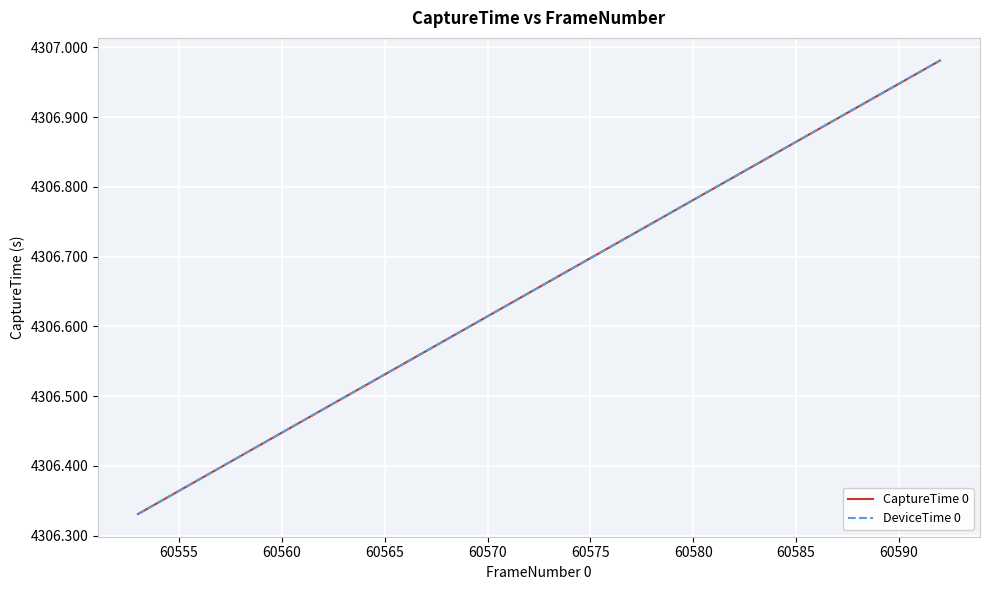

Does the chart have visible grid lines?

Yes